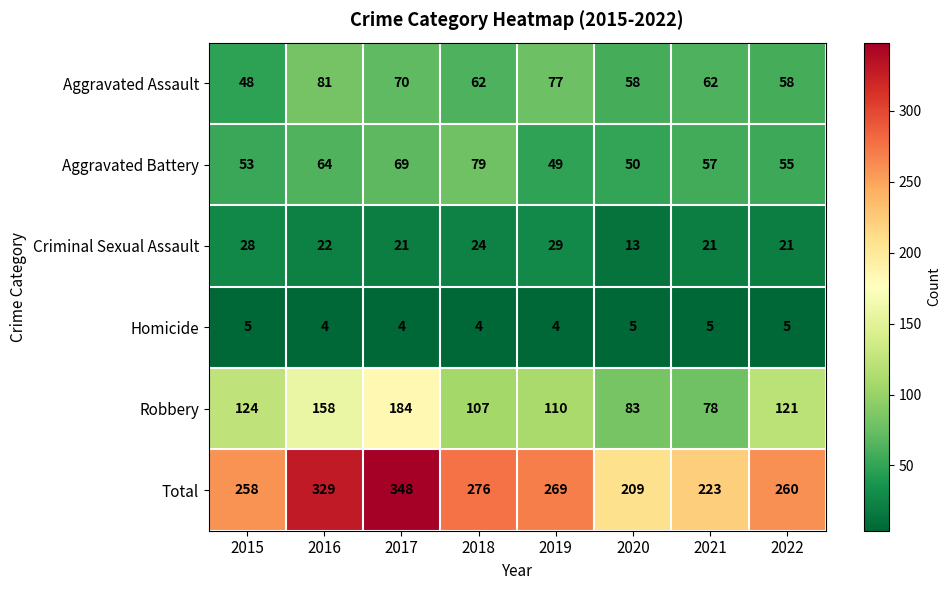

What is the approximate value of Homicide at 2017?

4